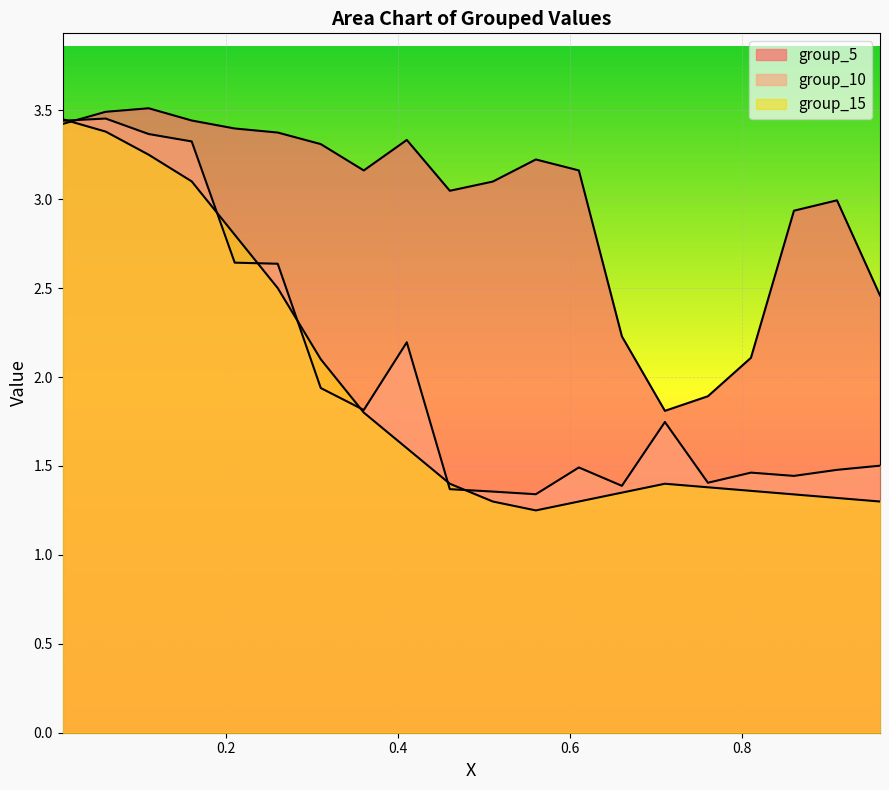

How many times do group_10 and group_15 cross each other?

7